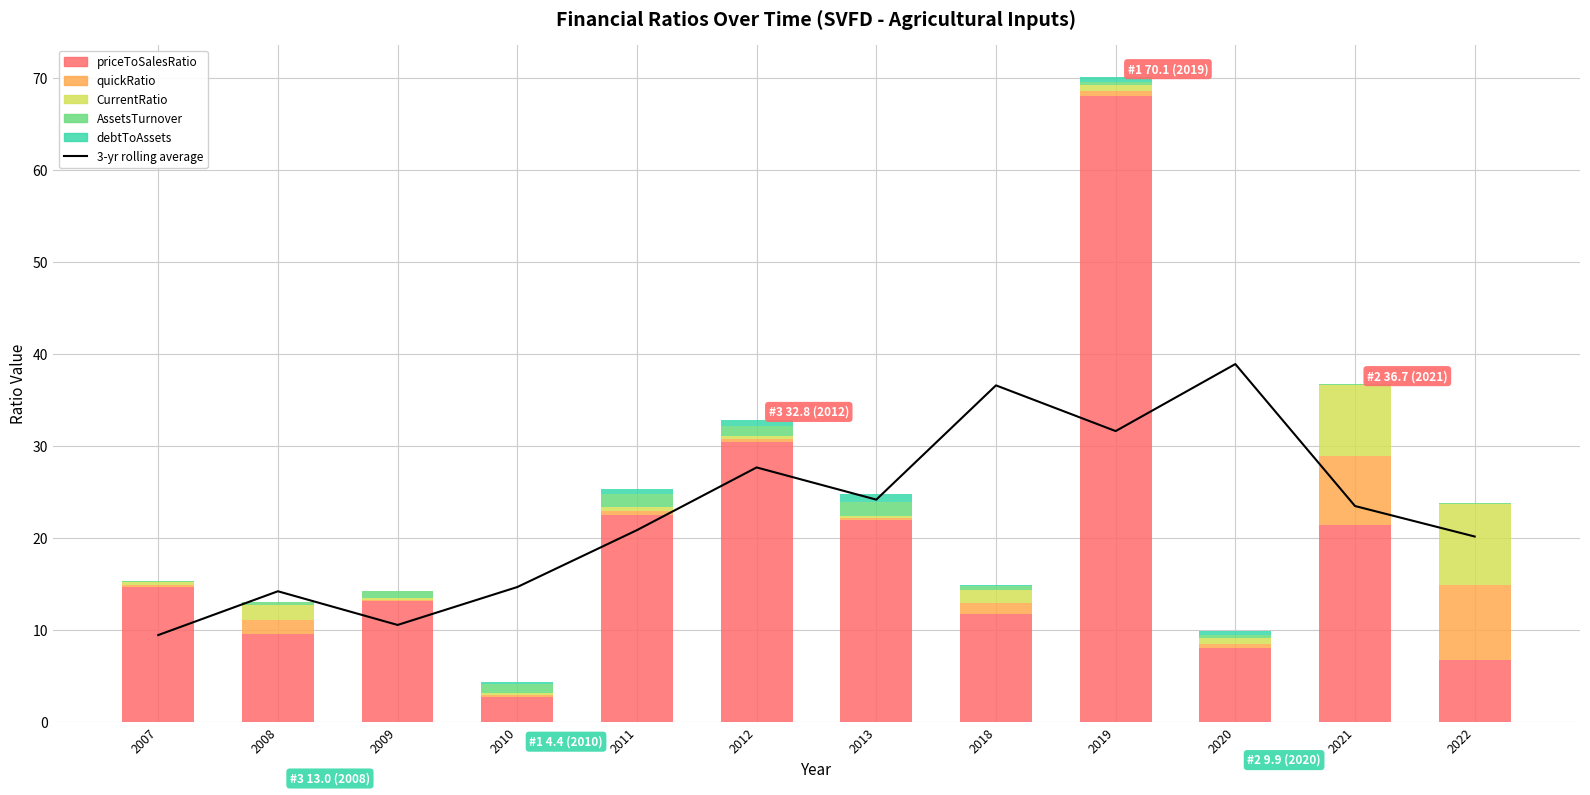

Reading left to right, list all the values displayed in this chart.

3-yr rolling average: 9.5	14.2	10.6	14.7	20.9	27.7	24.2	36.6	31.6	38.9	23.5	20.2
priceToSalesRatio: 14.7	9.6	13.2	2.7	22.5	30.4	22.0	11.7	68.0	8.0	21.4	6.7
quickRatio: 0.2	1.4	0.1	0.2	0.4	0.3	0.2	1.2	0.6	0.5	7.4	8.2
CurrentRatio: 0.3	1.7	0.2	0.3	0.5	0.4	0.2	1.4	0.7	0.6	7.8	8.8
AssetsTurnover: 0.1	0.3	0.7	1.0	1.4	1.1	1.4	0.5	0.3	0.3	0.1	0.1
debtToAssets: 0.0	0.0	0.1	0.2	0.5	0.6	1.0	0.1	0.5	0.4	0.0	0.0